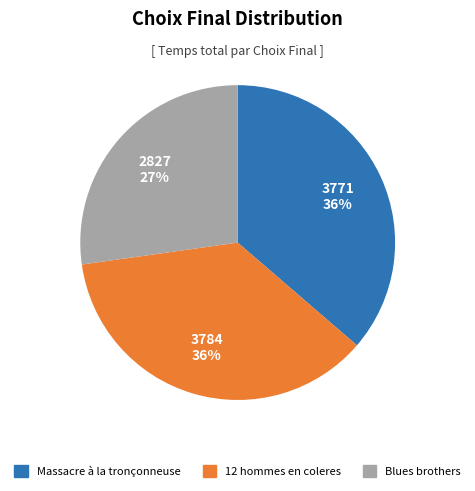

Is the sum of Massacre à la tronçonneuse and 12 hommes en coleres greater than half?

Yes